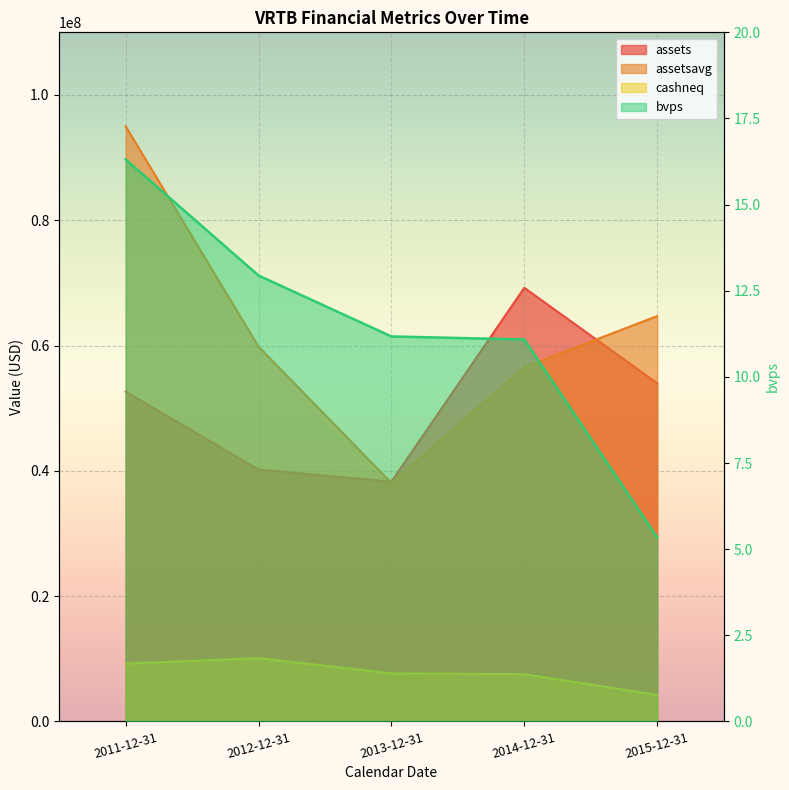

Reading left to right, list all the values displayed in this chart.

assets: 2011-12-31=52635000.0	2012-12-31=40205000.0	2013-12-31=38272000.0	2014-12-31=69216000.0	2015-12-31=53990000.0
assetsavg: 2011-12-31=95002250.0	2012-12-31=59825750.0	2013-12-31=38071500.0	2014-12-31=56531750.0	2015-12-31=64706250.0
cashneq: 2011-12-31=9226000.0	2012-12-31=10098000.0	2013-12-31=7663000.0	2014-12-31=7541000.0	2015-12-31=4228000.0
bvps: 2011-12-31=16.3	2012-12-31=12.9	2013-12-31=11.2	2014-12-31=11.1	2015-12-31=5.3